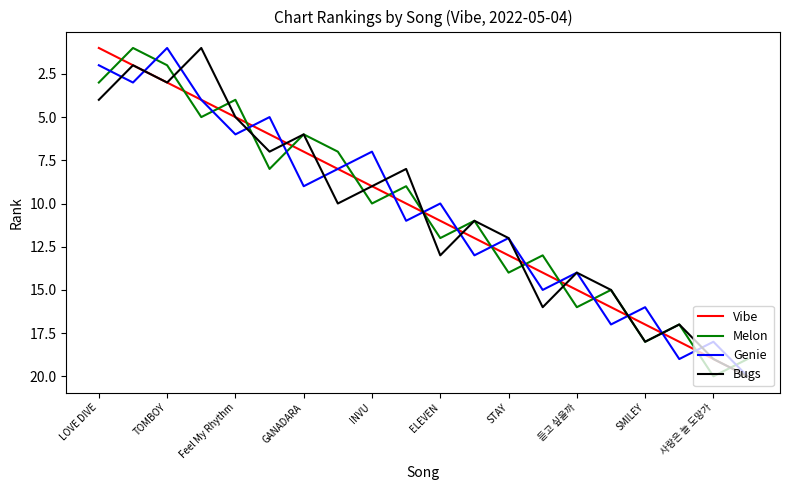

Which series ends up on top after the final intersection of Genie and Melon?

Genie